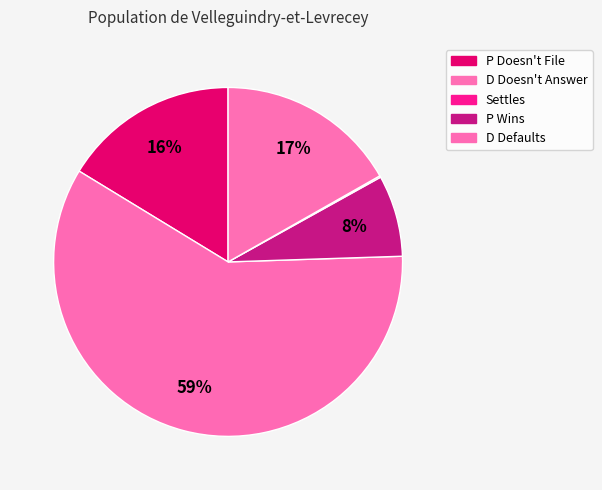

To the nearest percent, what percentage of the pie is P Doesn't File?

16%